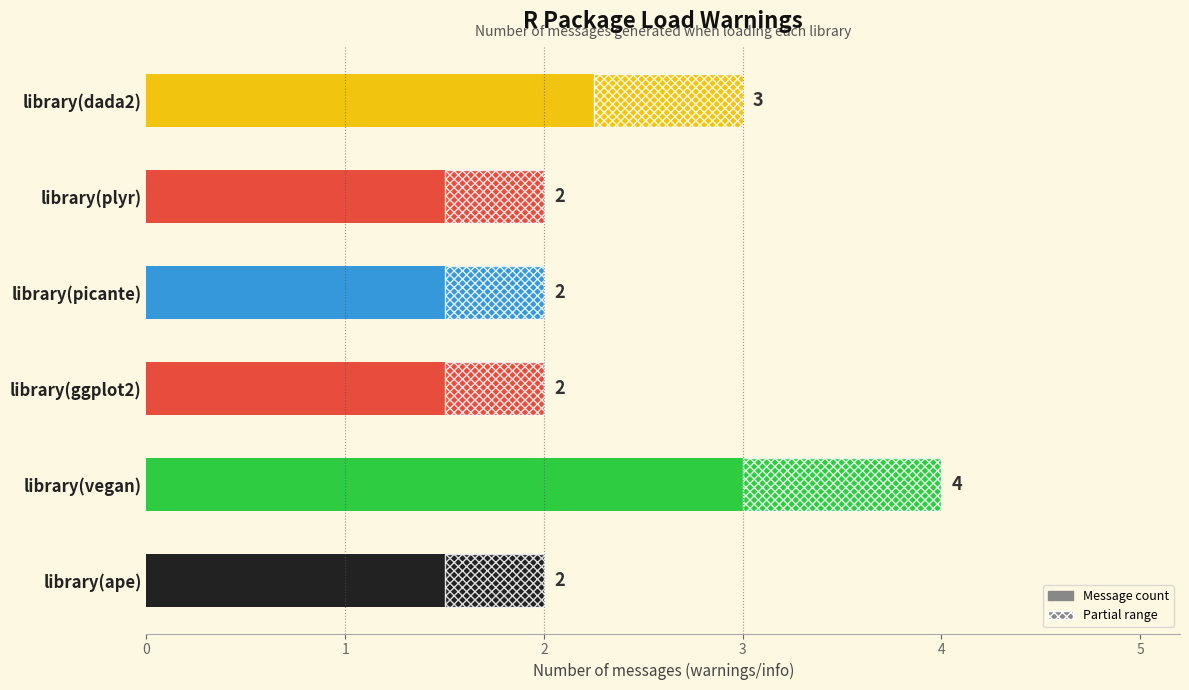

List the labels in order of value, largest first.

library(vegan), library(dada2), library(ape), library(ggplot2), library(picante), library(plyr)